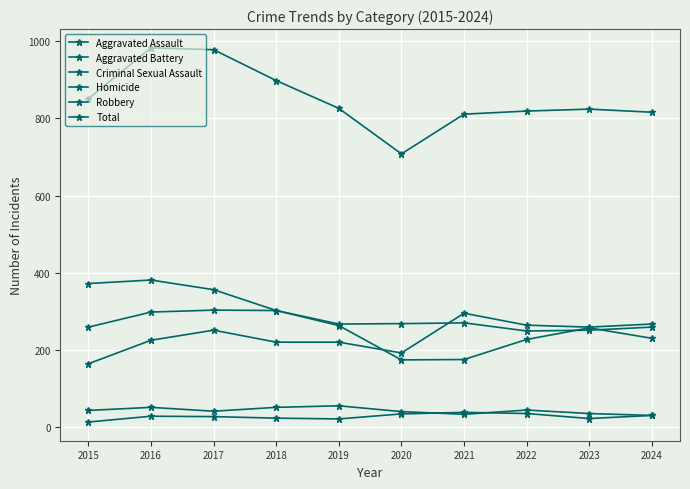

Count the number of categories in the chart.

10